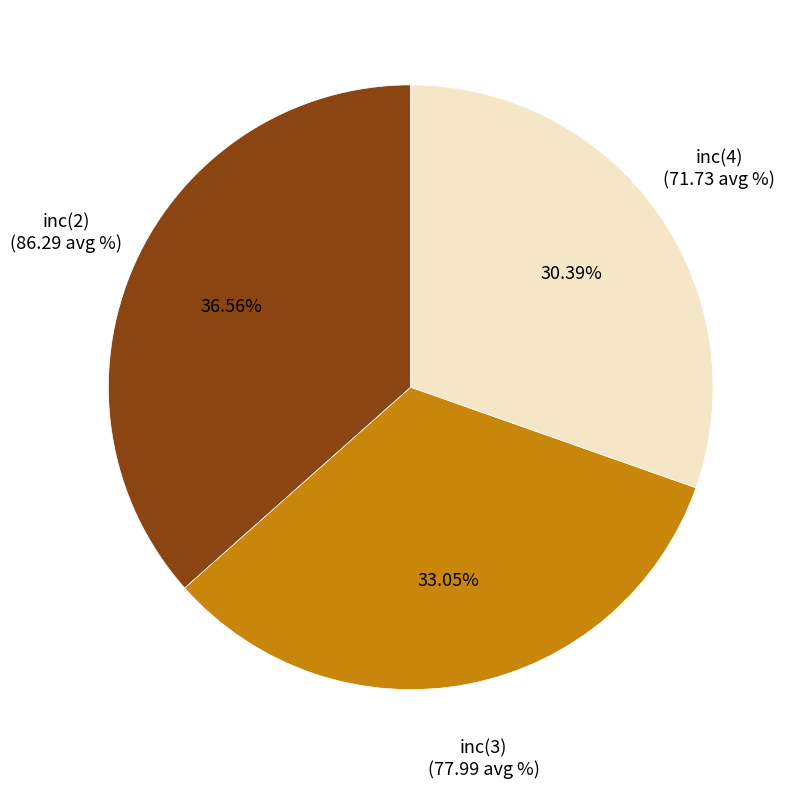

Which has a higher value, inc(4) or inc(2)?

inc(2)